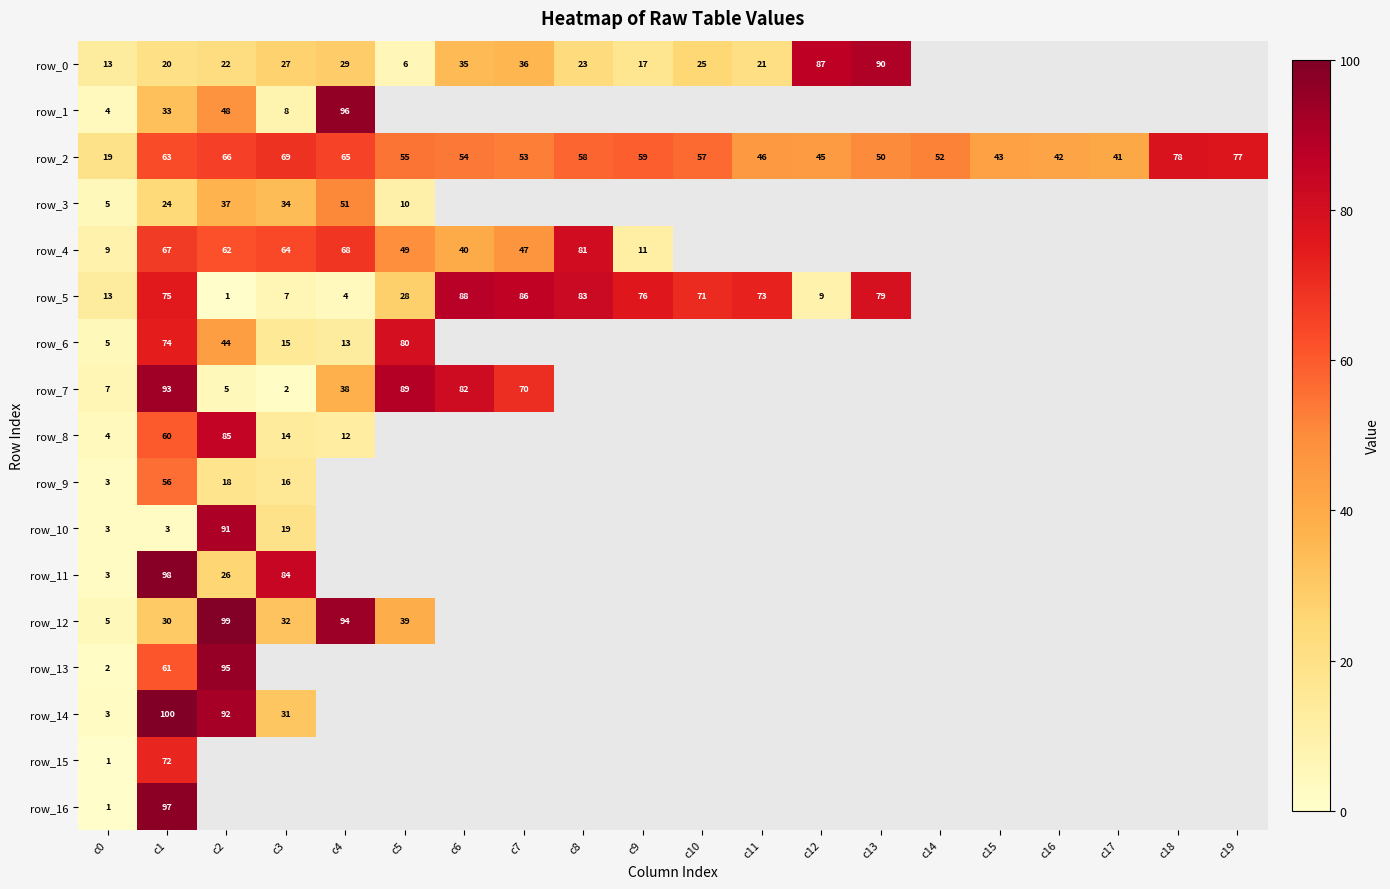

Between c5 and c6, which is larger?

c6